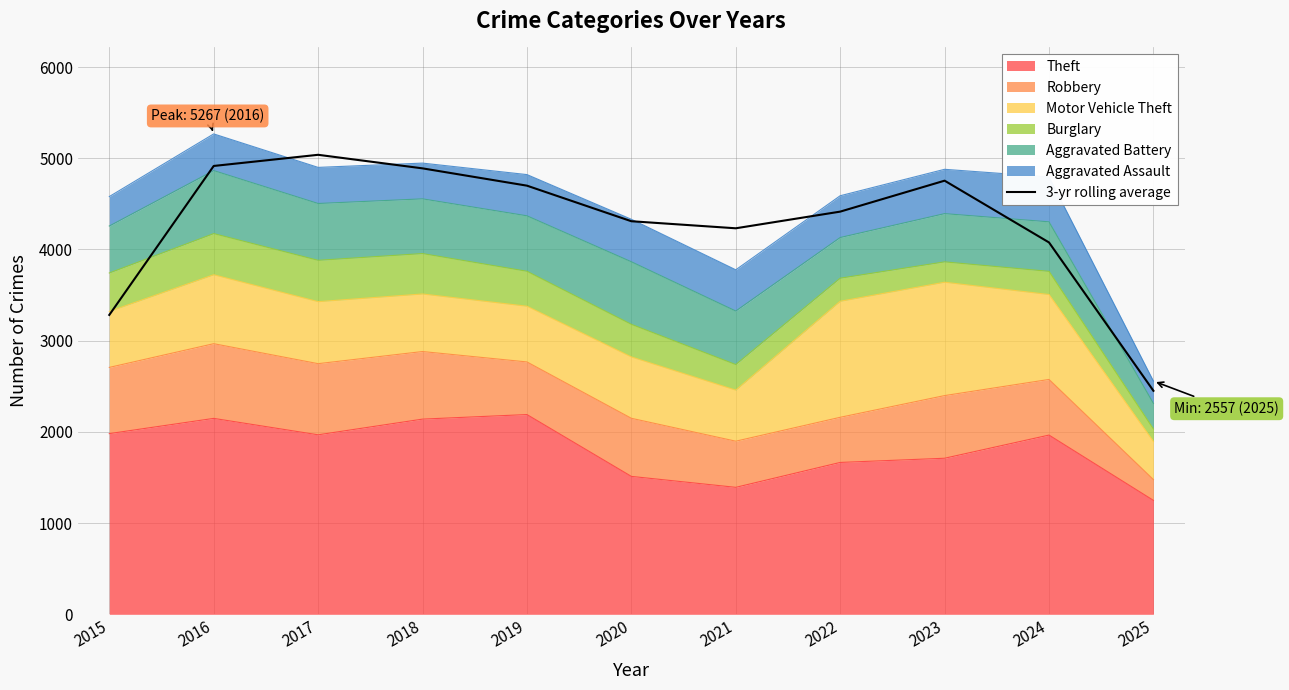

What is the minimum value shown in the chart?

2450.7